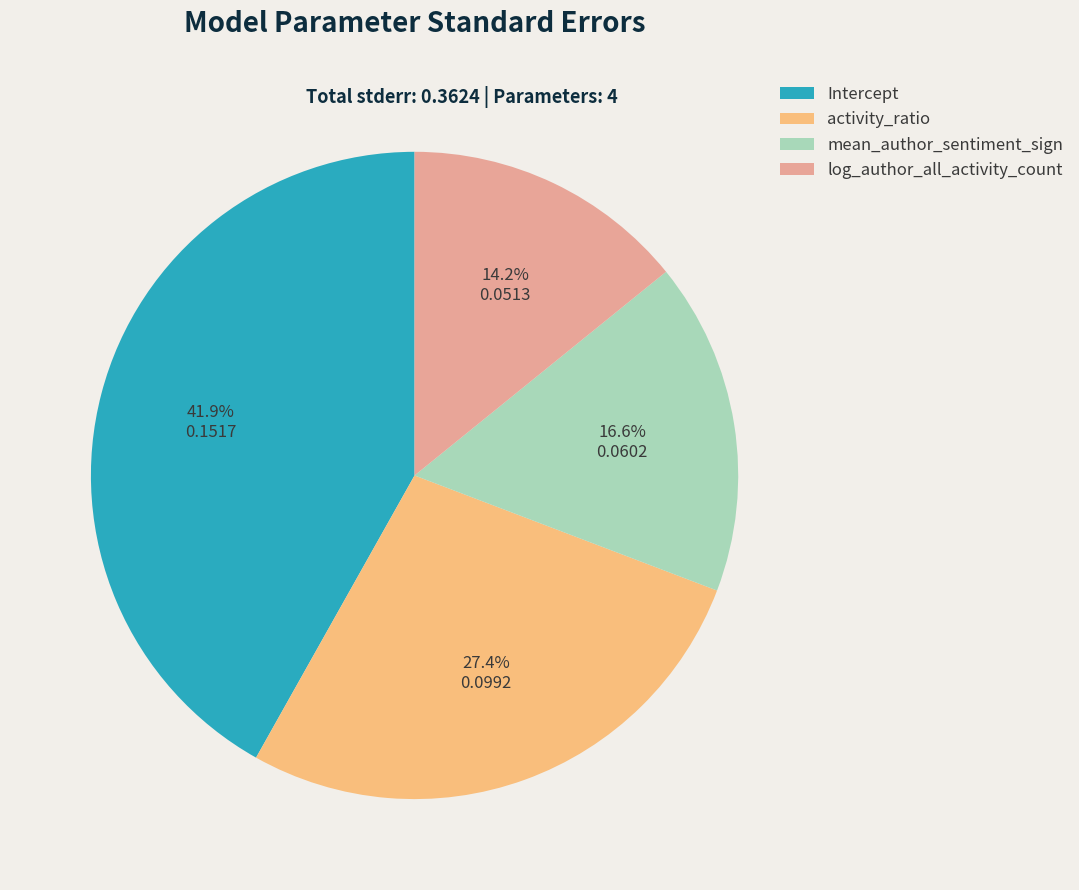

Does activity_ratio represent more than half of the total?

No